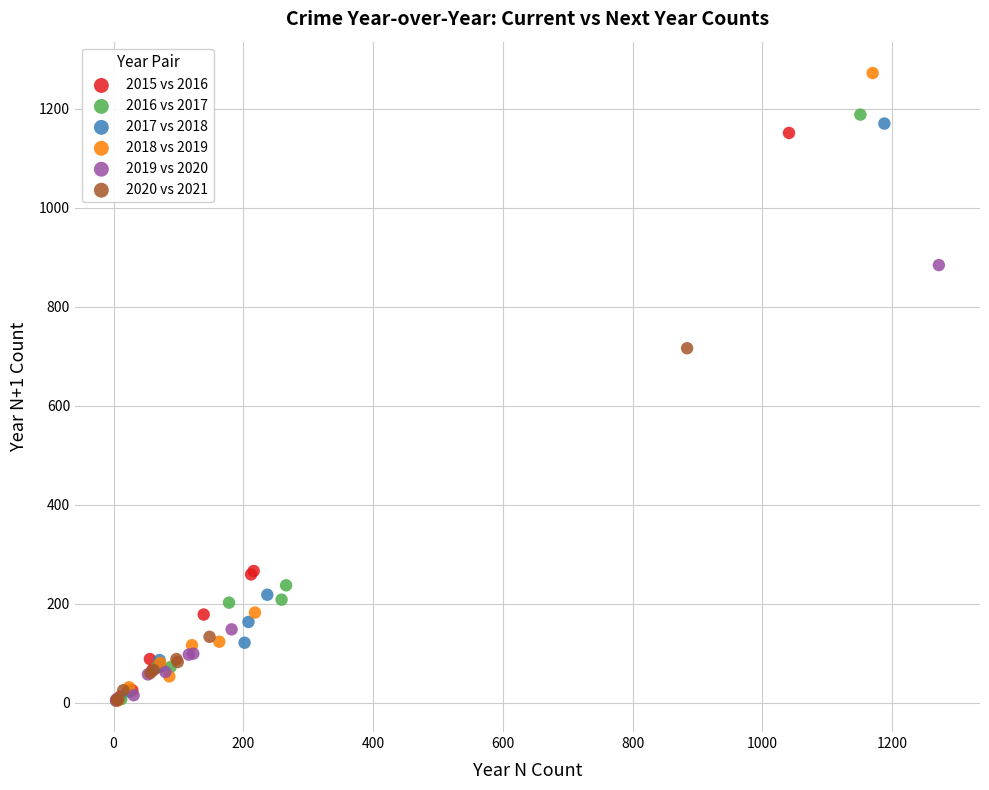

Which series contains the highest Y value?

2018 vs 2019